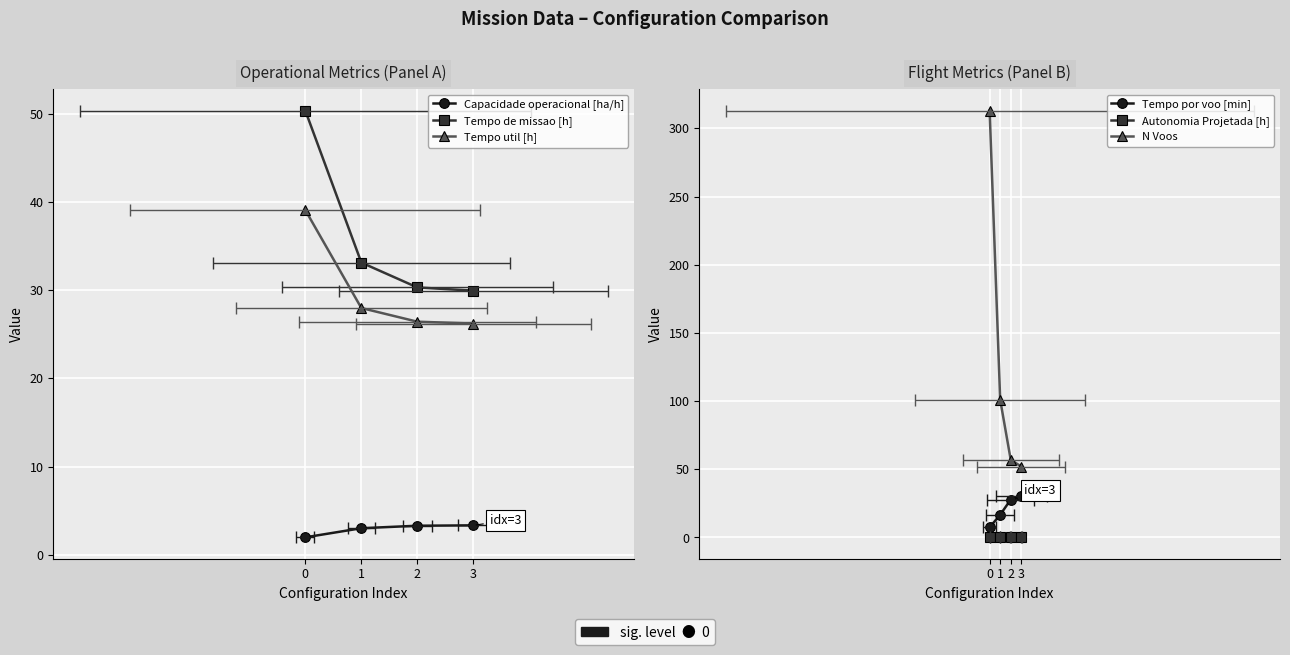

Is the value of N Voos at 3 greater than the value of Tempo de missao [h] at 2?

Yes